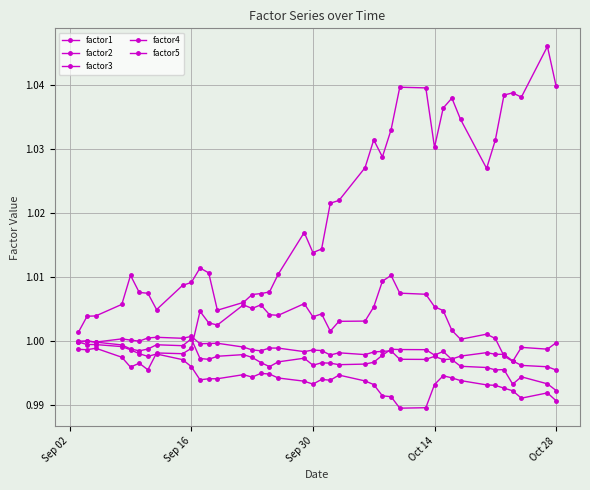

True or false: factor2 and factor3 intersect in this chart.

True